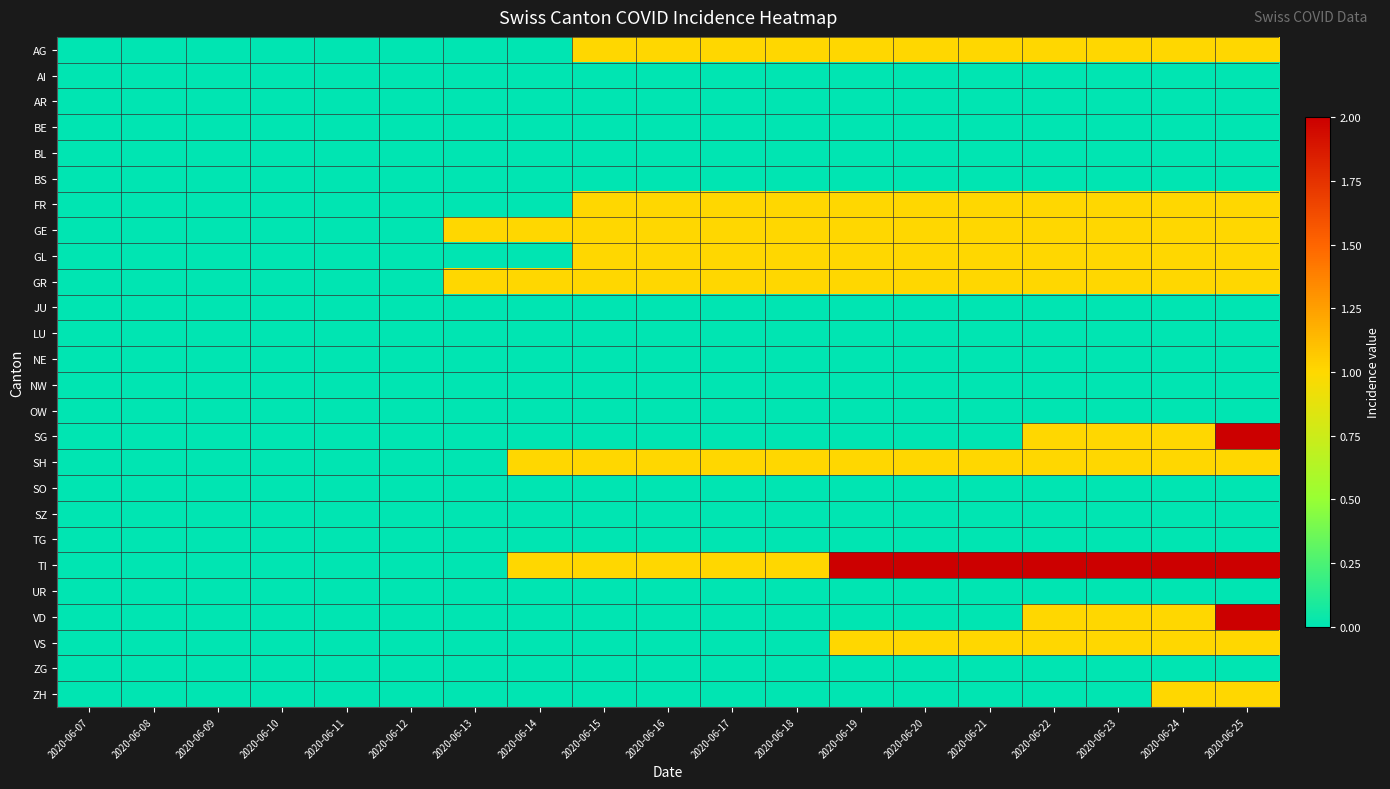

How many distinct data groups are displayed?

26